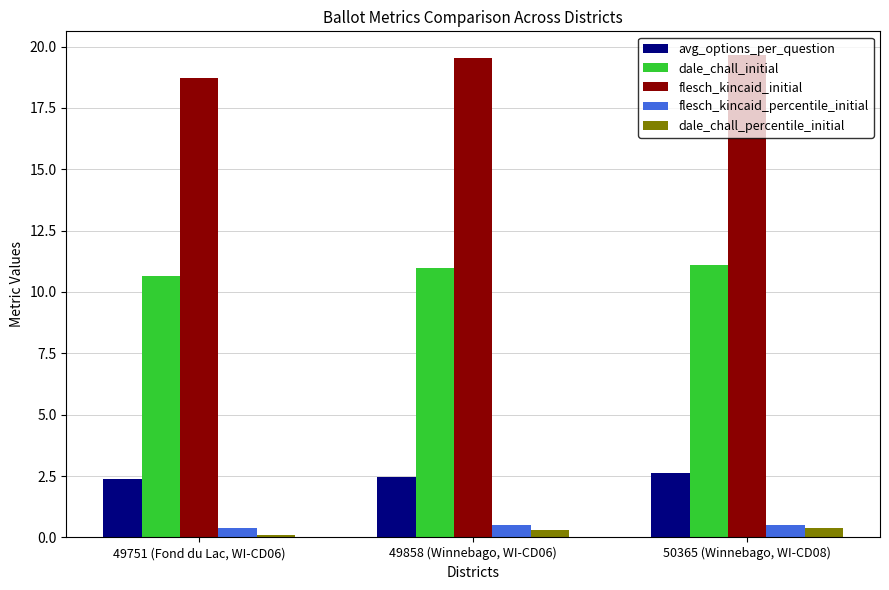

What is the minimum value for avg_options_per_question?

2.4